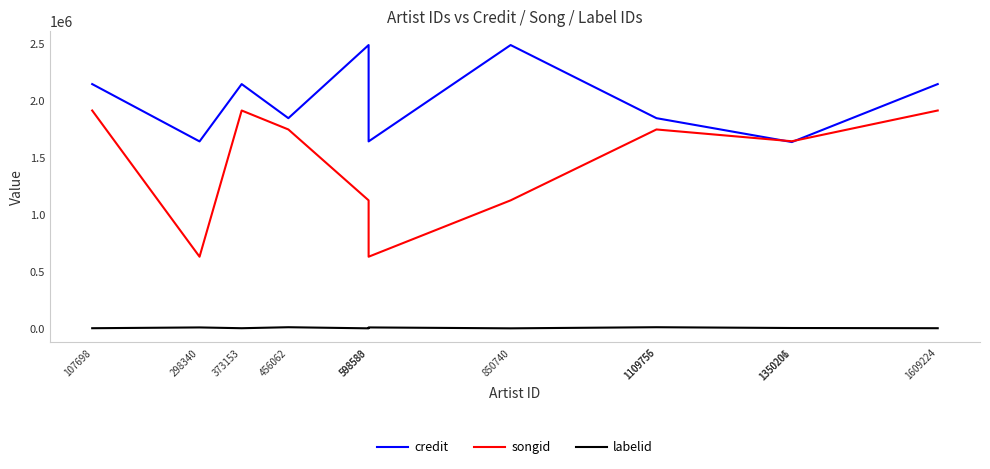

Rank the series by their average value, from lowest to highest.

labelid, songid, credit